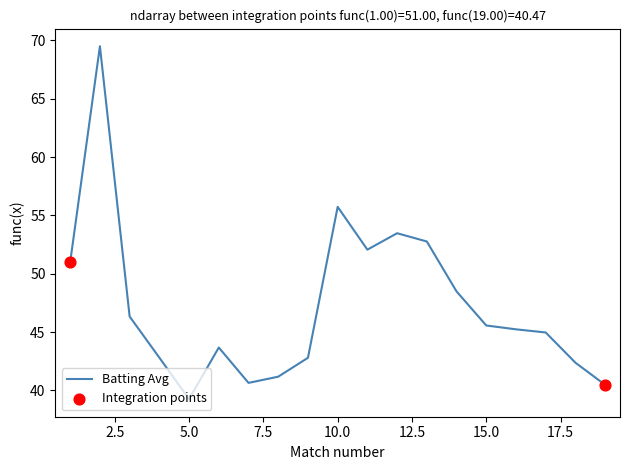

What is the greatest value displayed?

69.5